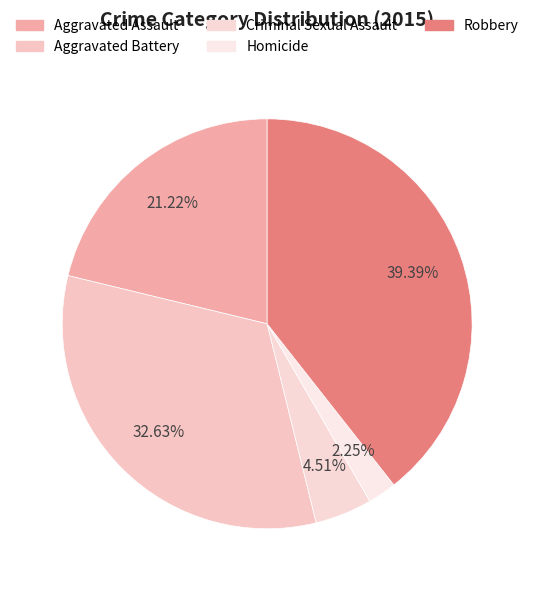

How many slices are in this pie chart?

5